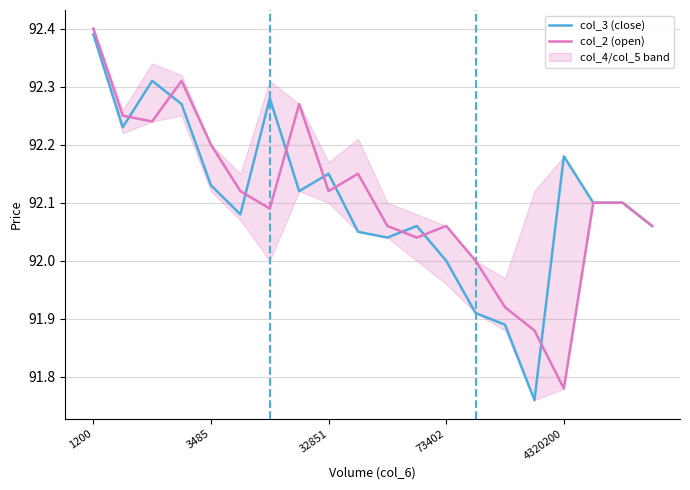

Which category has the highest value in the col_2 (open) series?

1200